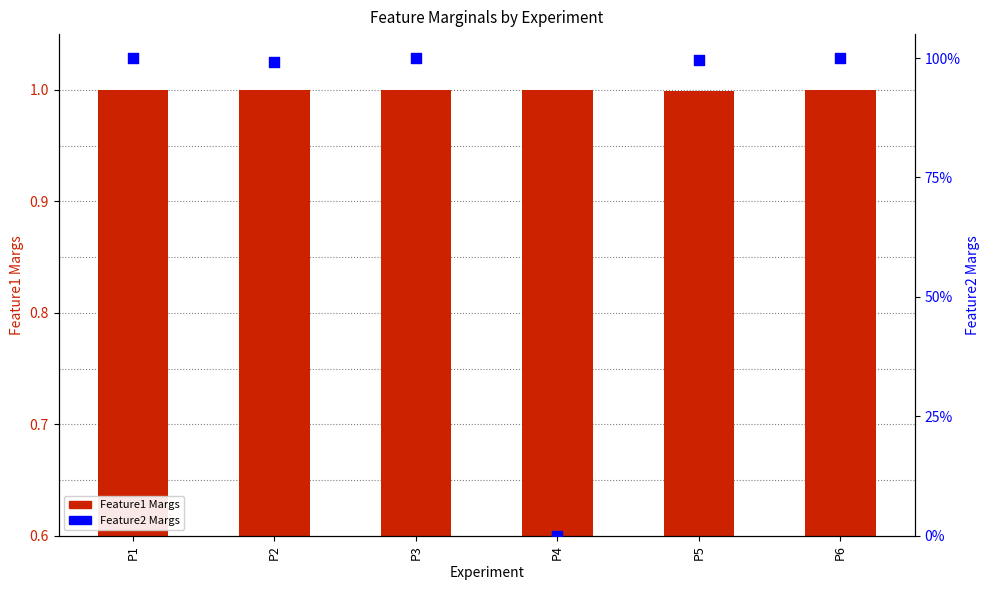

At how many categories does at least one series exceed 0?

6